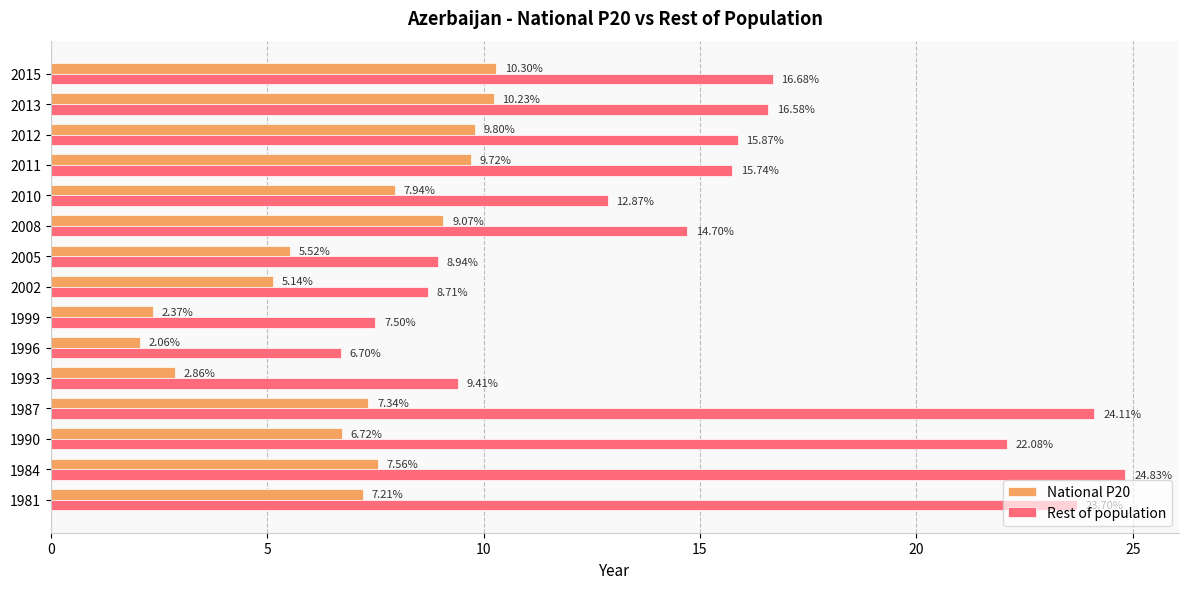

Which label corresponds to the largest value in the chart?

1984